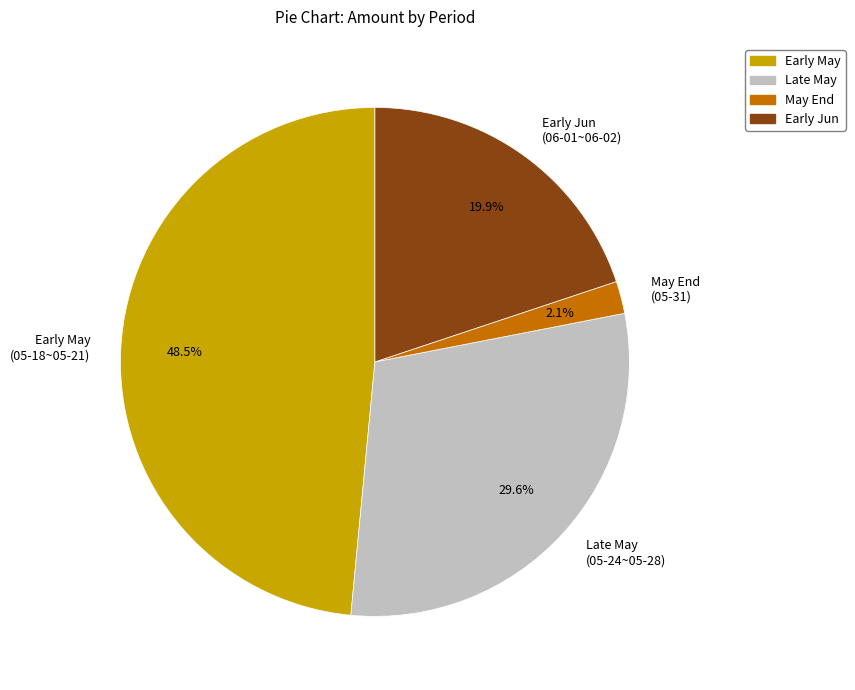

Approximately how many times larger is the value at Late May (05-24~05-28) compared to Early Jun (06-01~06-02)?

1.5